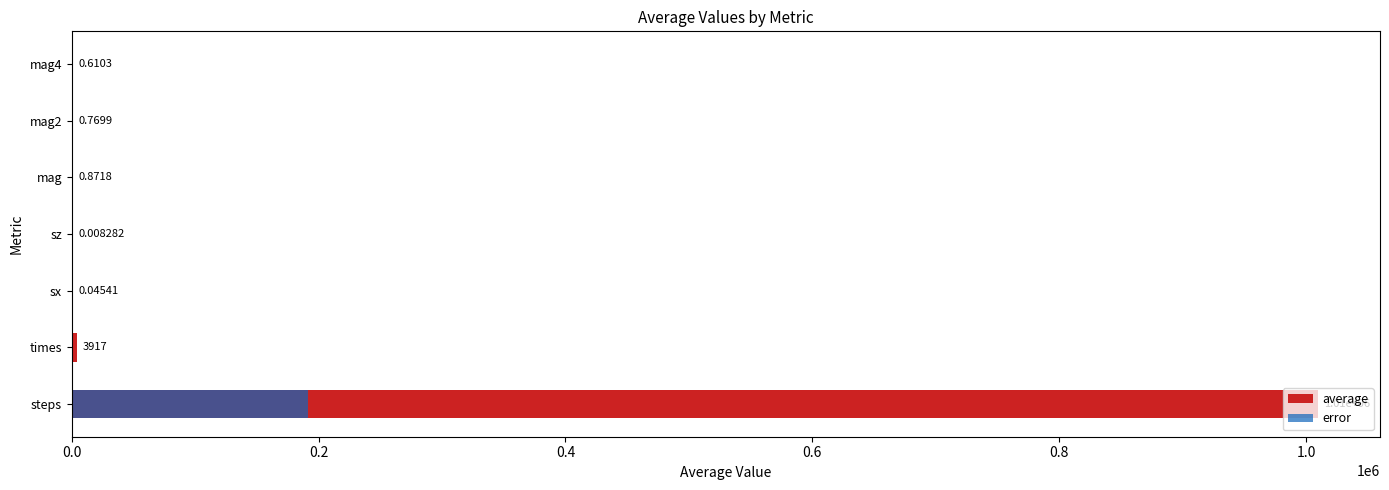

Rank the series by their average value, from highest to lowest.

average, error